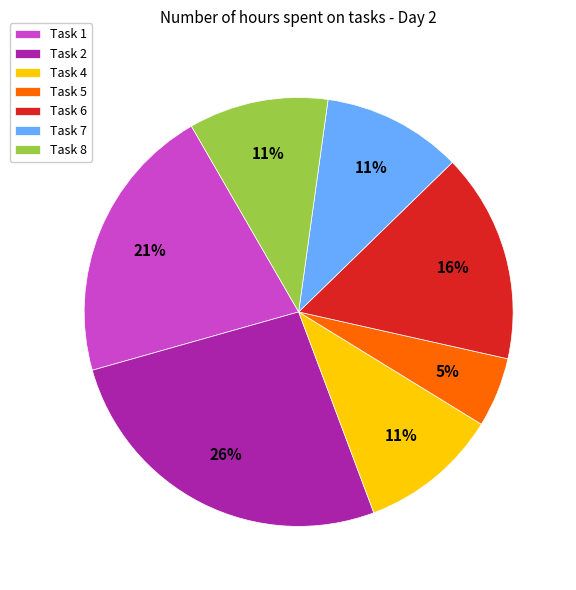

What percentage is the Task 4 slice, to the nearest percent?

11%